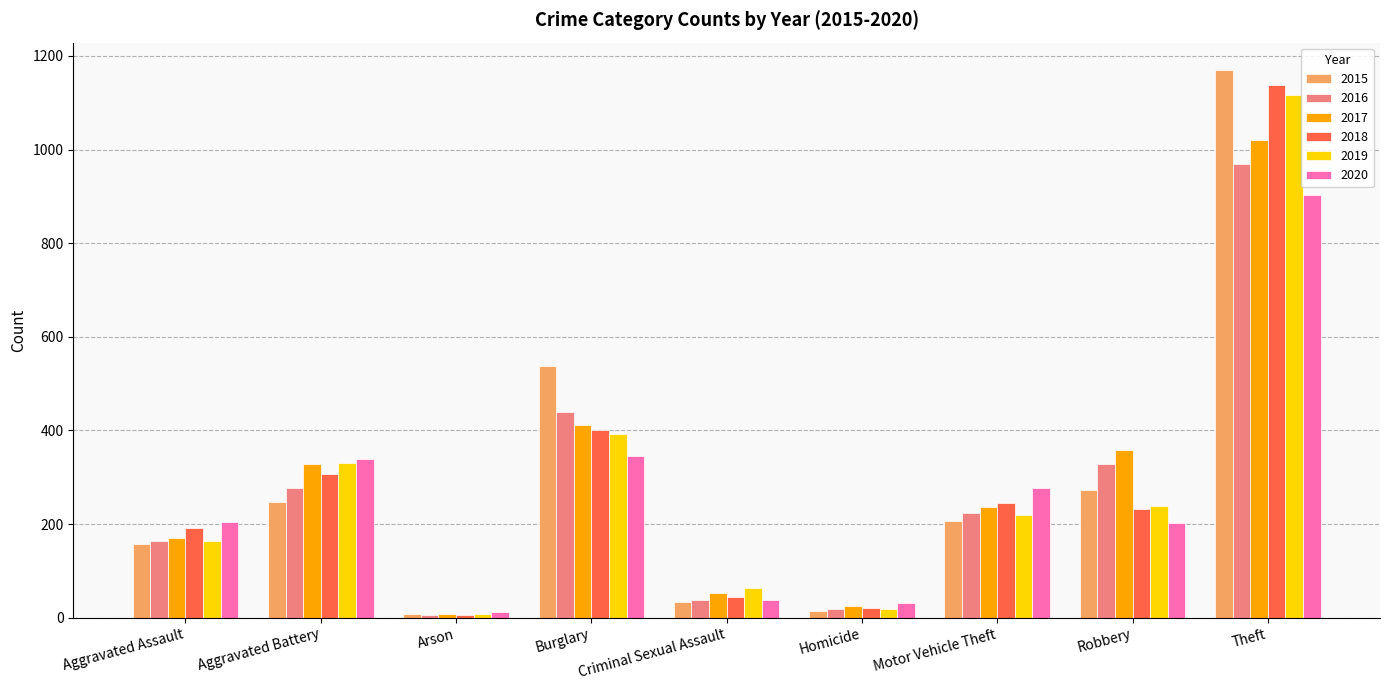

Which category has the lowest value in the 2020 series?

Arson